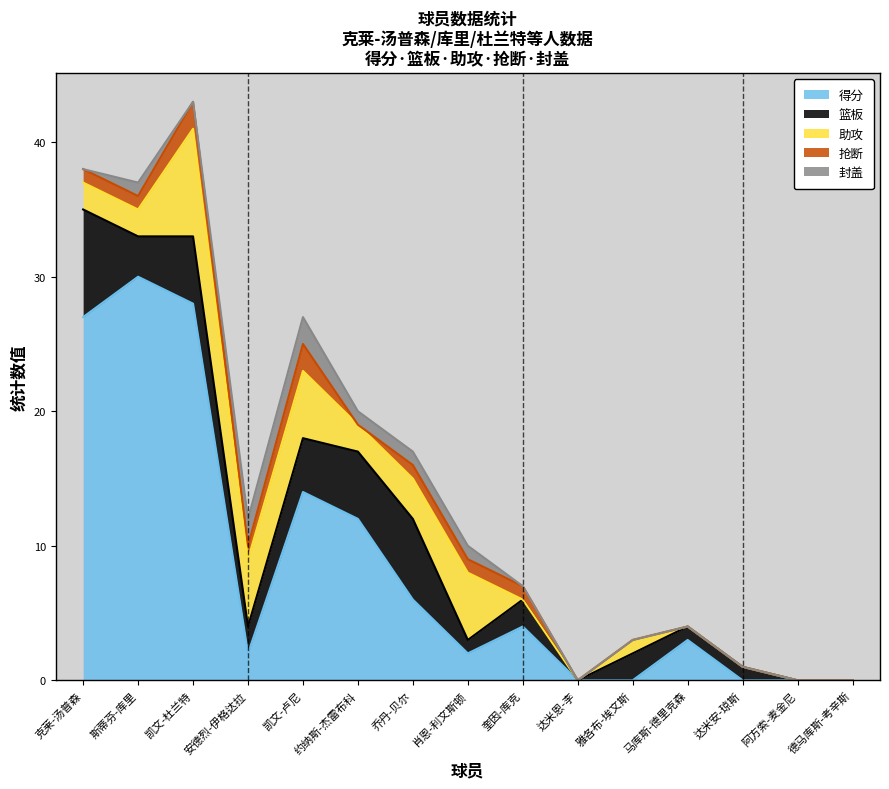

What is the sum of the 封盖 values at 斯蒂芬-库里 and 克莱-汤普森?

1